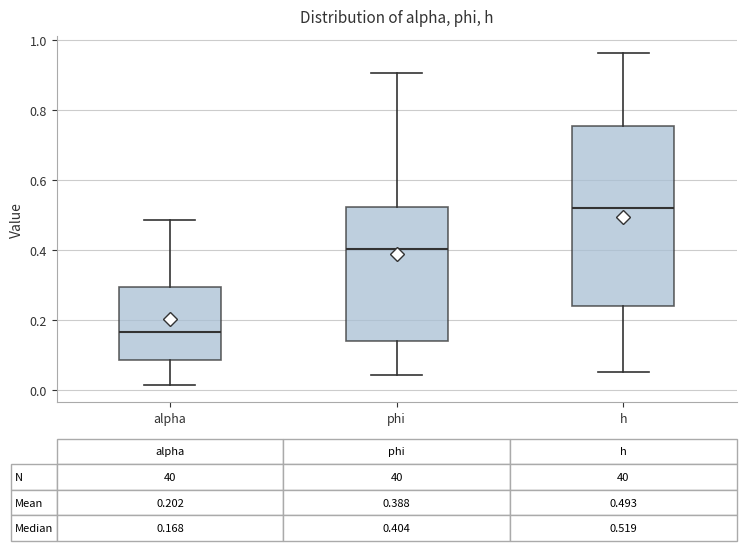

Which box is the tallest, from its lower edge to its upper edge?

h